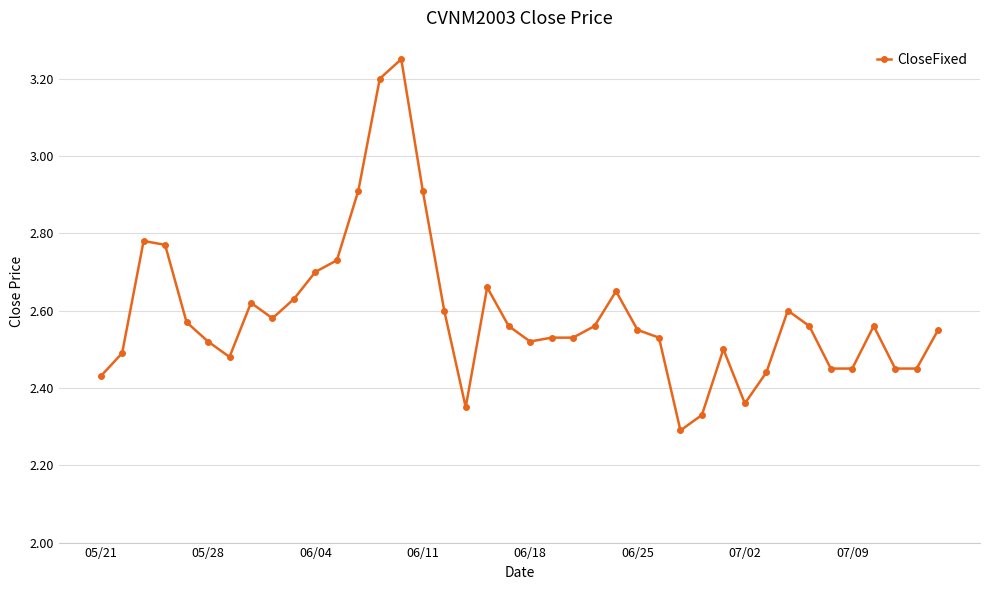

What is the sum of all values?

103.6